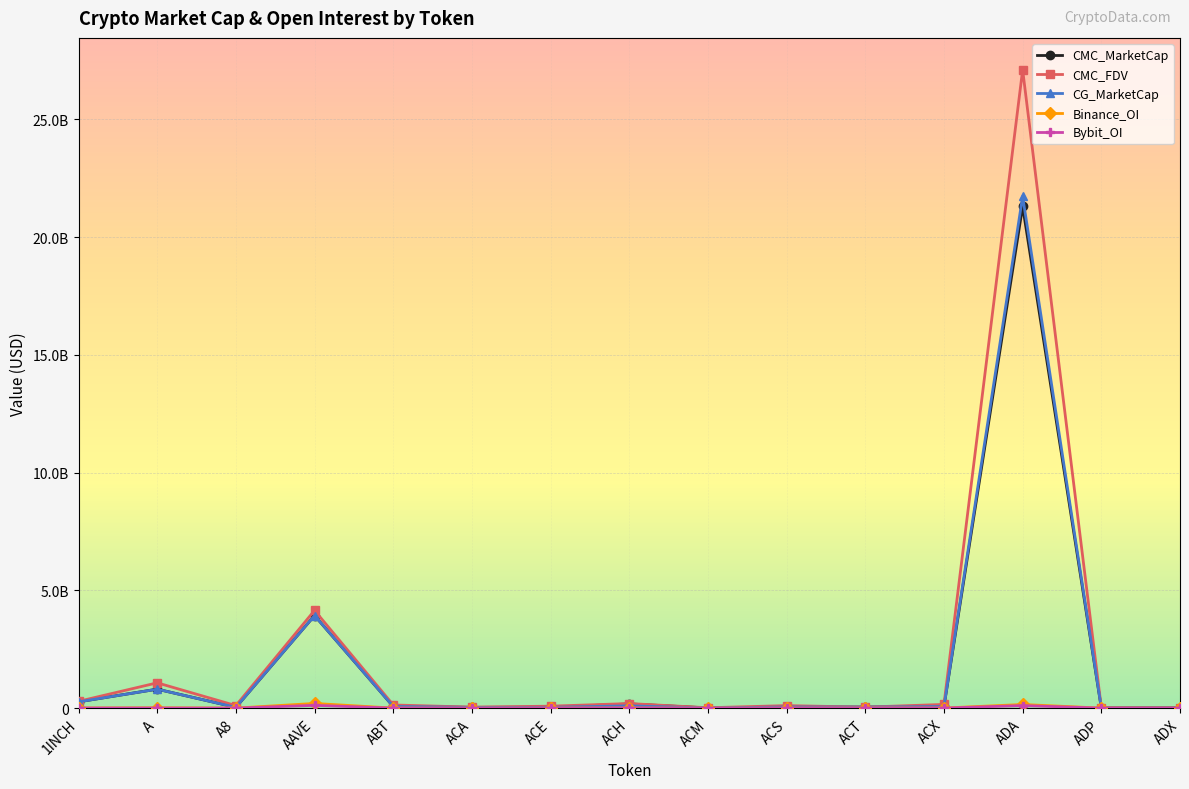

Rank the categories by Bybit_OI value from lowest to highest.

ABT, ACA, ACM, ACS, ADP, ADX, ACX, A8, ACE, ACT, ACH, 1INCH, A, ADA, AAVE